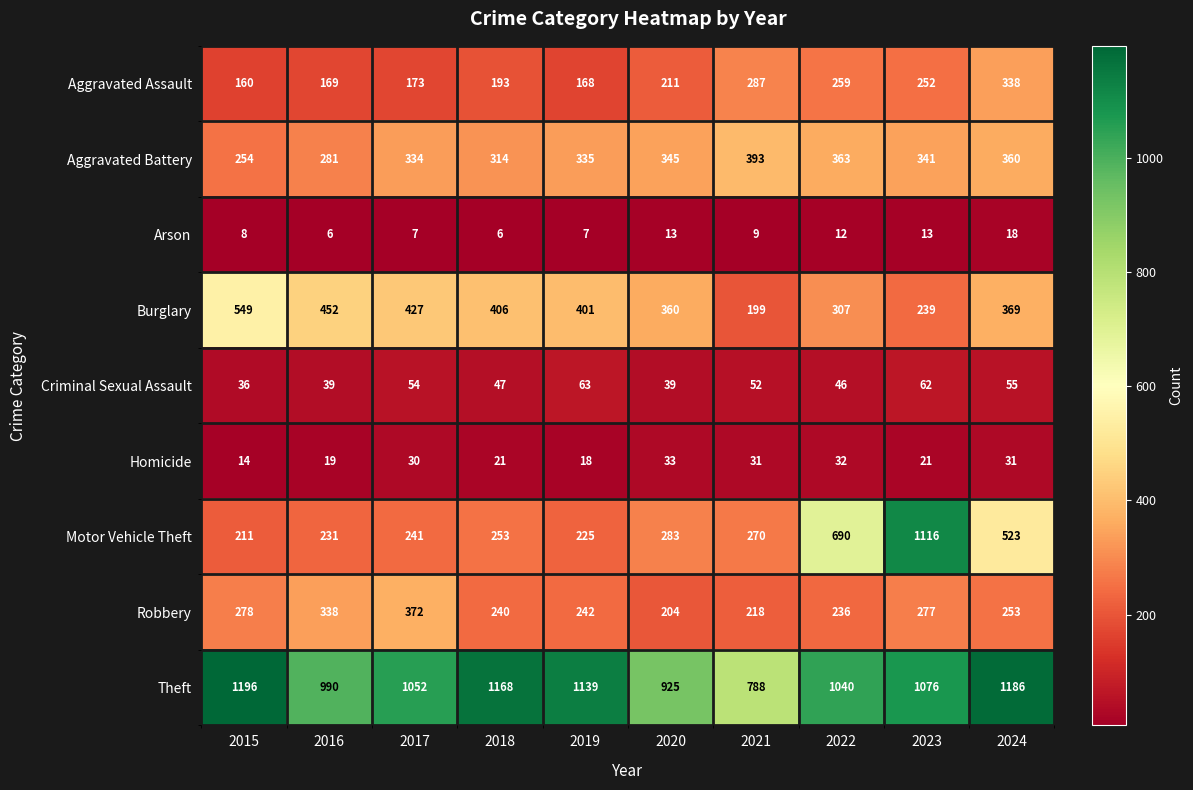

True or false: Criminal Sexual Assault has a value of 59 at 2020.

False